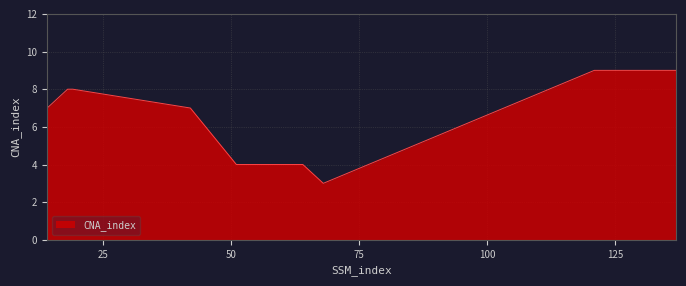

What is the minimum value shown in the chart?

3